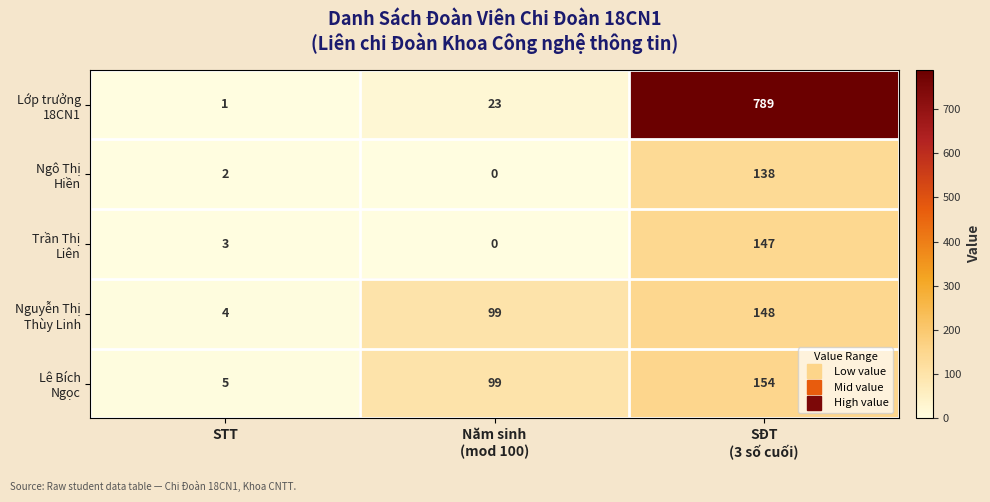

Count the number of data series in this chart.

5